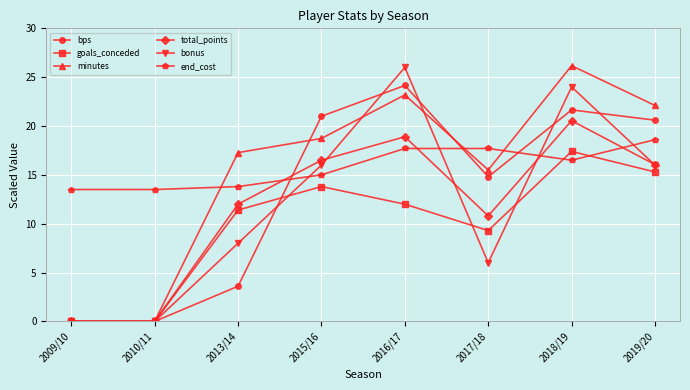

Reading right to left, extract all data points from this chart.

bps: 2019/20=20.6	2018/19=21.7	2017/18=14.8	2016/17=24.2	2015/16=21.0	2013/14=3.6	2010/11=0.0	2009/10=0.0
goals_conceded: 2019/20=15.3	2018/19=17.4	2017/18=9.3	2016/17=12.0	2015/16=13.8	2013/14=11.4	2010/11=0.0	2009/10=0.0
minutes: 2019/20=22.1	2018/19=26.2	2017/18=15.5	2016/17=23.2	2015/16=18.7	2013/14=17.3	2010/11=0.0	2009/10=0.0
total_points: 2019/20=16.1	2018/19=20.6	2017/18=10.8	2016/17=18.9	2015/16=16.5	2013/14=12.0	2010/11=0.0	2009/10=0.0
bonus: 2019/20=16.0	2018/19=24.0	2017/18=6.0	2016/17=26.0	2015/16=16.0	2013/14=8.0	2010/11=0.0	2009/10=0.0
end_cost: 2019/20=18.6	2018/19=16.5	2017/18=17.7	2016/17=17.7	2015/16=15.0	2013/14=13.8	2010/11=13.5	2009/10=13.5